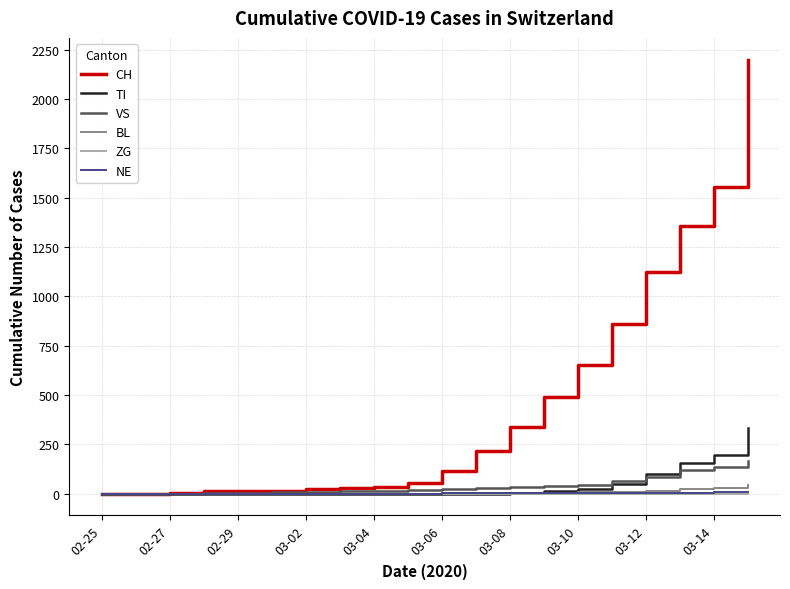

Which series has the largest range (max minus min)?

CH